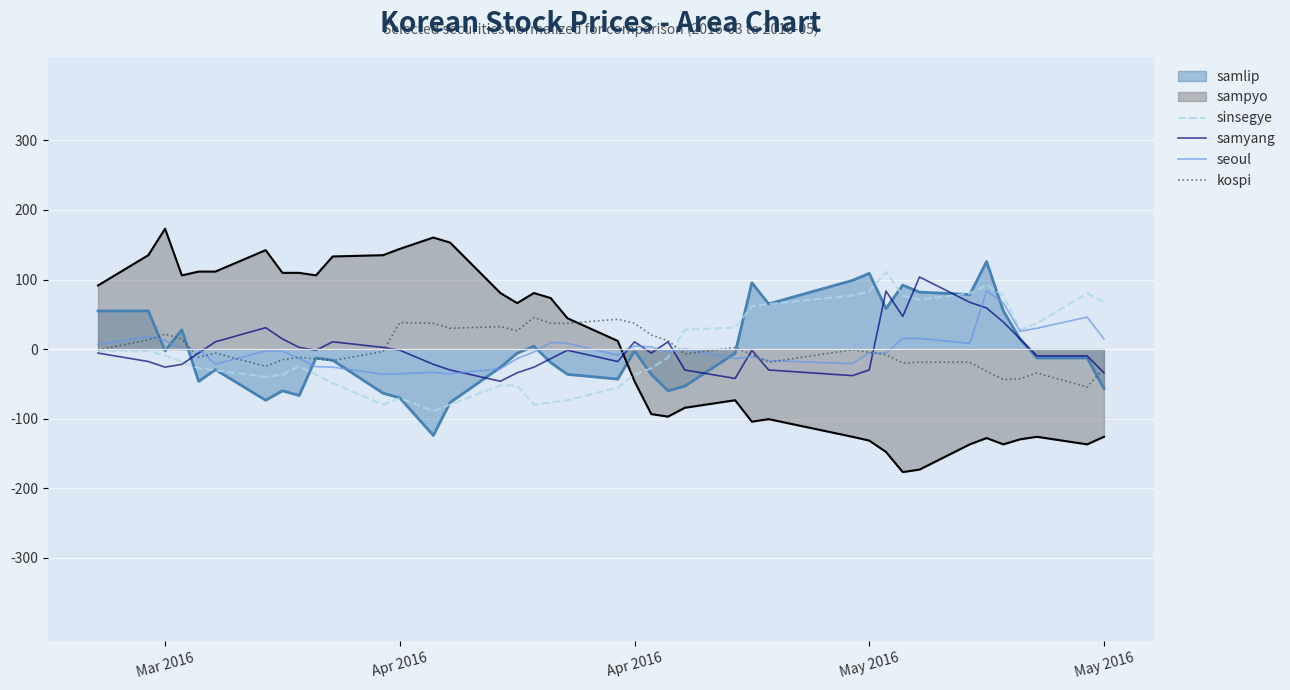

What are all the series names shown in the legend?

samlip, sampyo, sinsegye, samyang, seoul, kospi